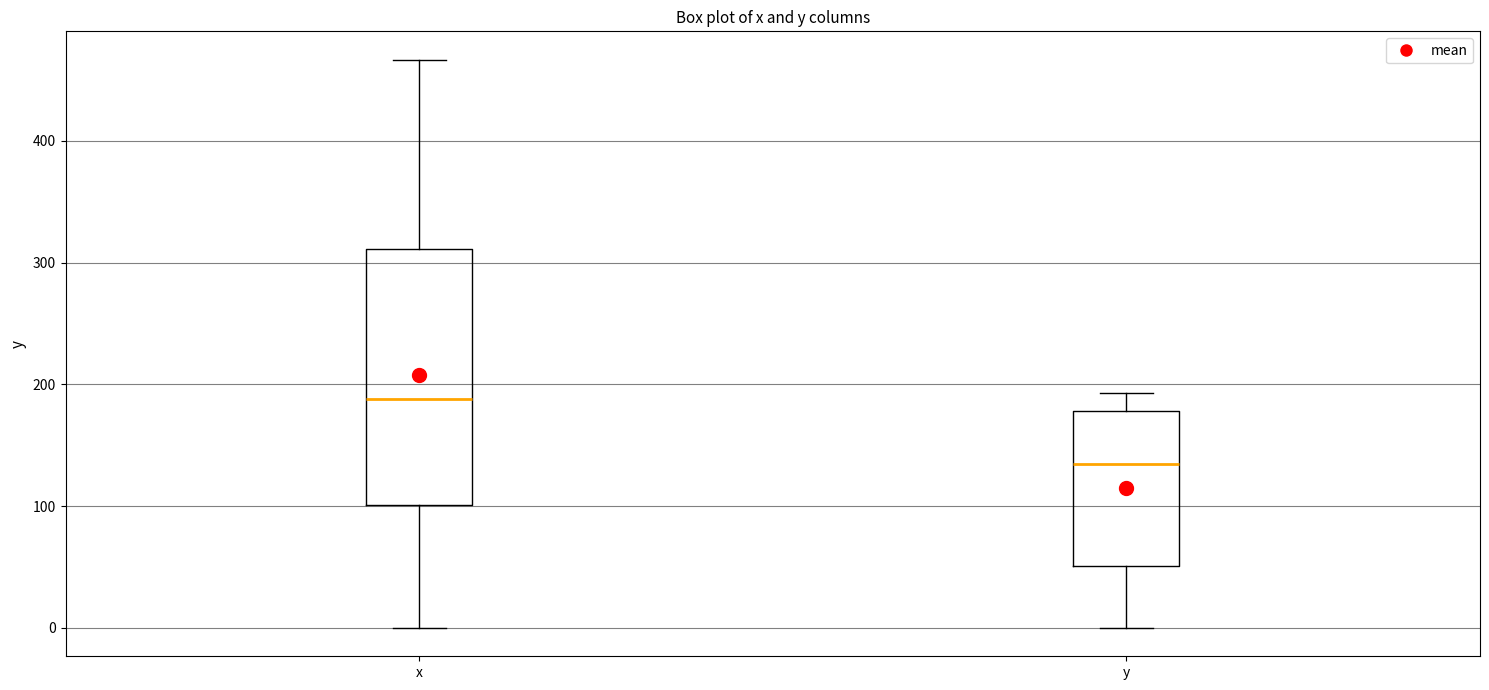

Where does the lower whisker of the box for x end on the y-axis? The values are not printed on the chart, so give them approximately, as read against the axis.

0